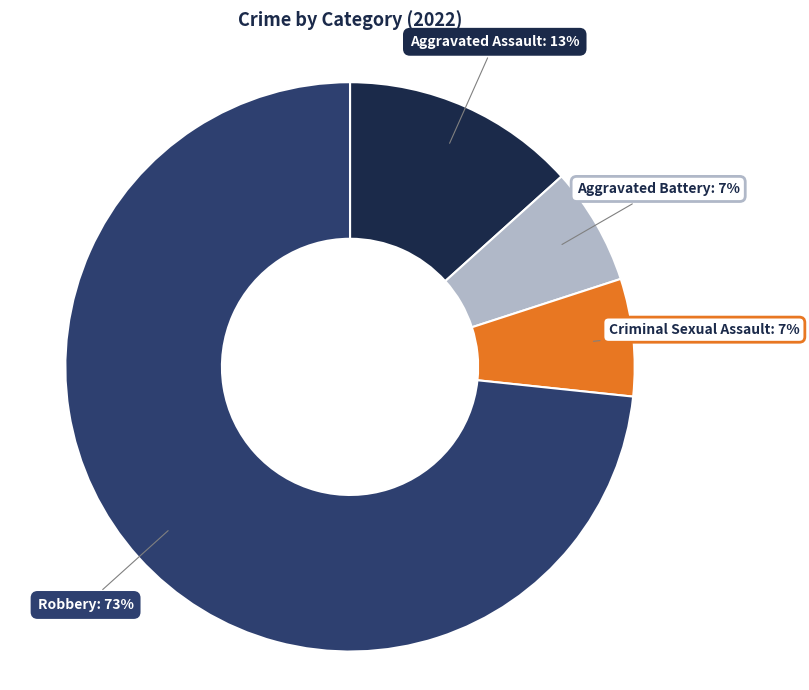

How many segments does this pie chart have?

4